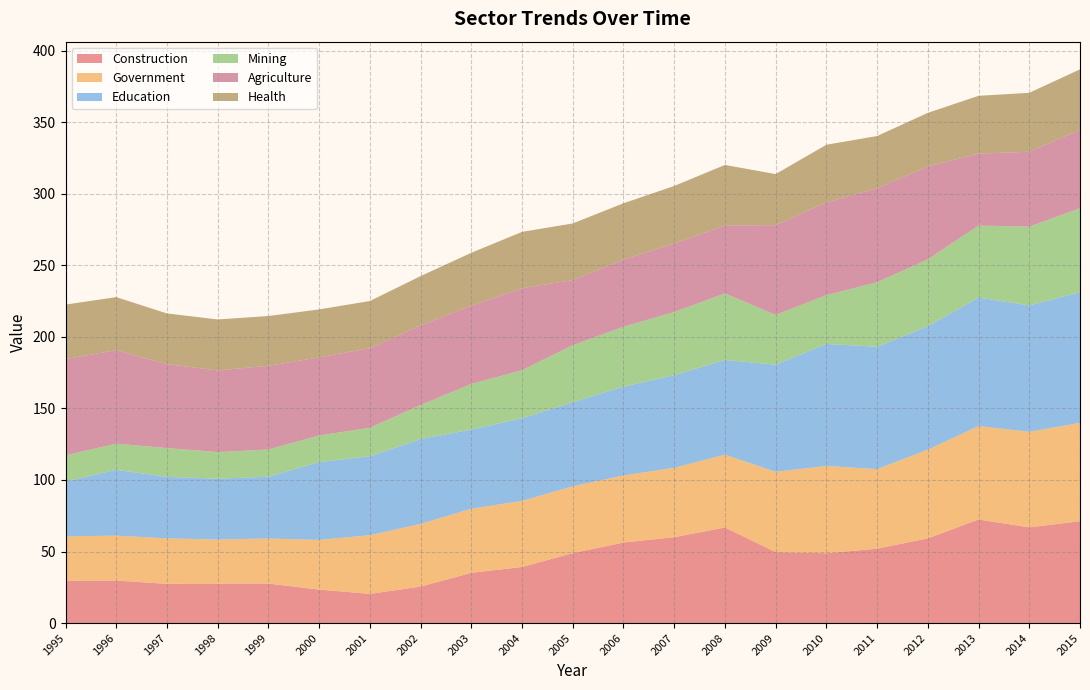

Reading left to right, what are all the values shown in this chart?

Construction: 29.5	29.7	27.4	27.5	27.6	23.4	20.4	25.5	35.1	39.2	48.9	56.3	60.0	66.8	49.6	48.8	52.0	59.2	72.4	66.9	71.2
Government: 31.1	31.4	31.8	30.9	31.5	34.7	41.0	43.8	44.8	46.2	46.7	46.9	48.5	50.9	56.1	61.0	55.6	62.0	65.3	66.8	68.7
Education: 38.4	46.0	43.0	42.5	43.2	54.4	55.2	59.3	55.3	57.8	58.8	62.0	64.8	66.2	74.9	85.3	85.5	86.3	89.8	88.3	91.3
Mining: 18.2	18.3	20.1	18.6	19.0	18.6	19.9	23.8	31.9	33.5	39.8	41.9	44.1	46.5	34.8	34.1	45.1	46.7	50.3	55.1	58.7
Agriculture: 67.3	65.3	58.7	57.1	58.5	54.6	55.6	55.6	54.9	57.3	45.6	47.0	47.9	47.5	62.7	64.8	65.8	64.9	50.3	52.3	54.8
Health: 38.1	37.1	35.4	35.6	34.8	33.5	33.0	34.5	36.8	39.4	39.5	39.3	40.2	42.3	35.7	40.3	36.4	37.5	40.4	41.2	42.3